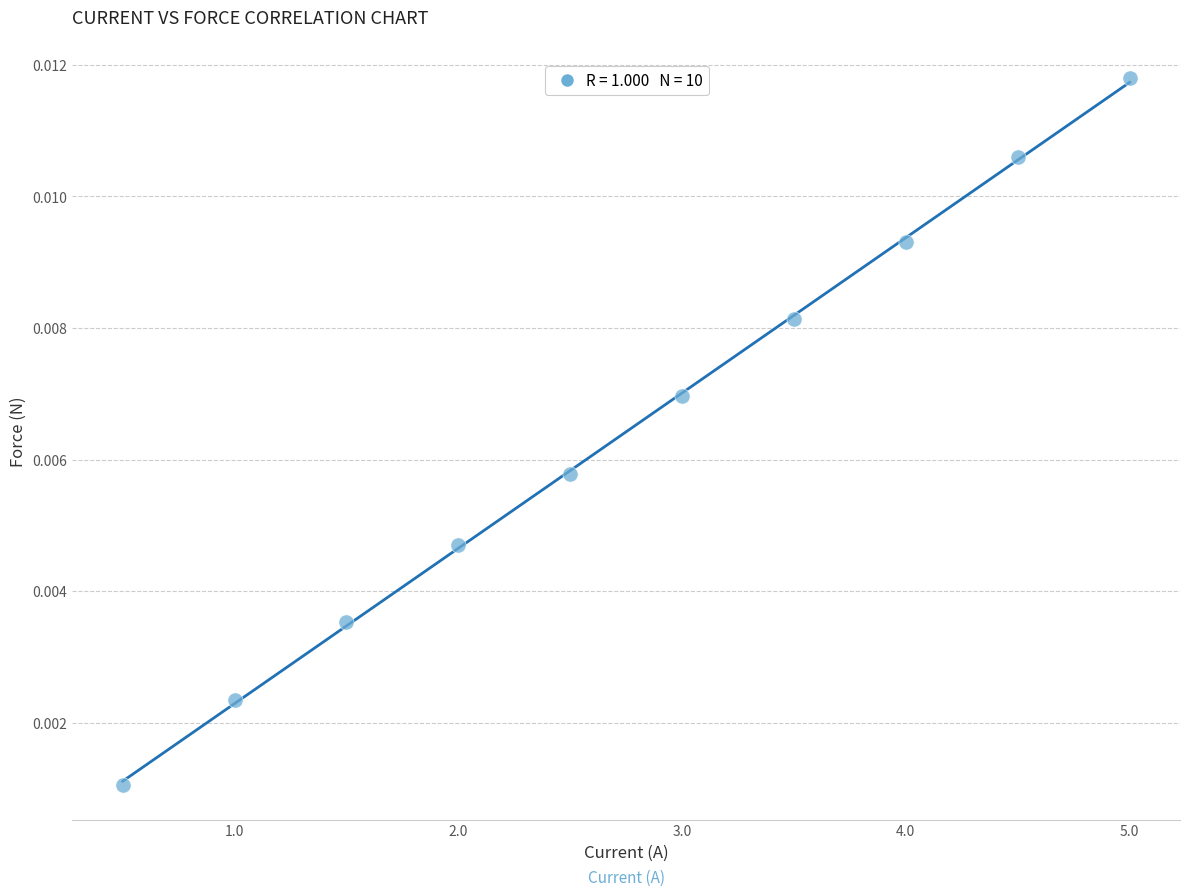

What is the average X value?

2.8